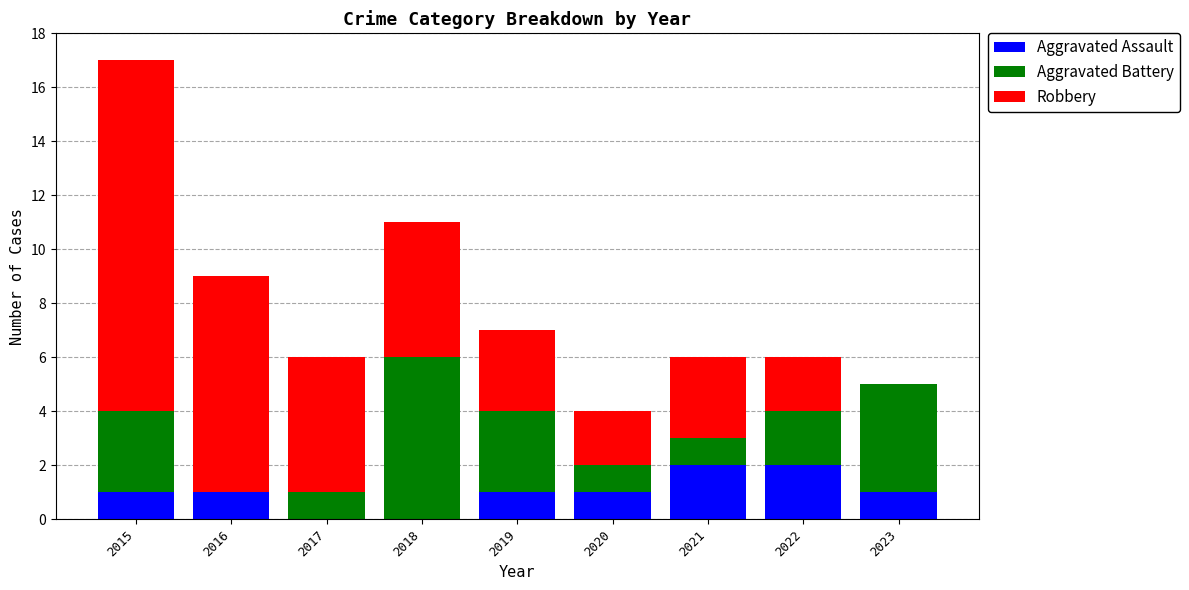

At which category is the sum across all series the highest?

2015